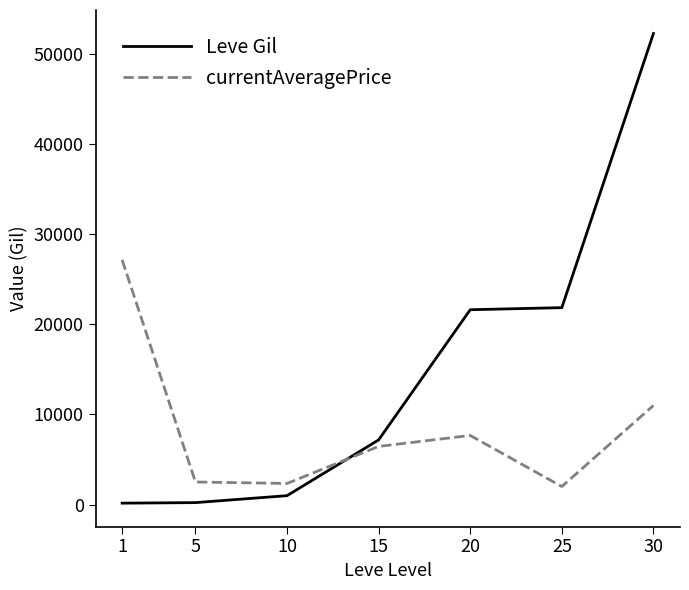

True or false: Leve Gil has more than 2 points higher than both neighbors.

False